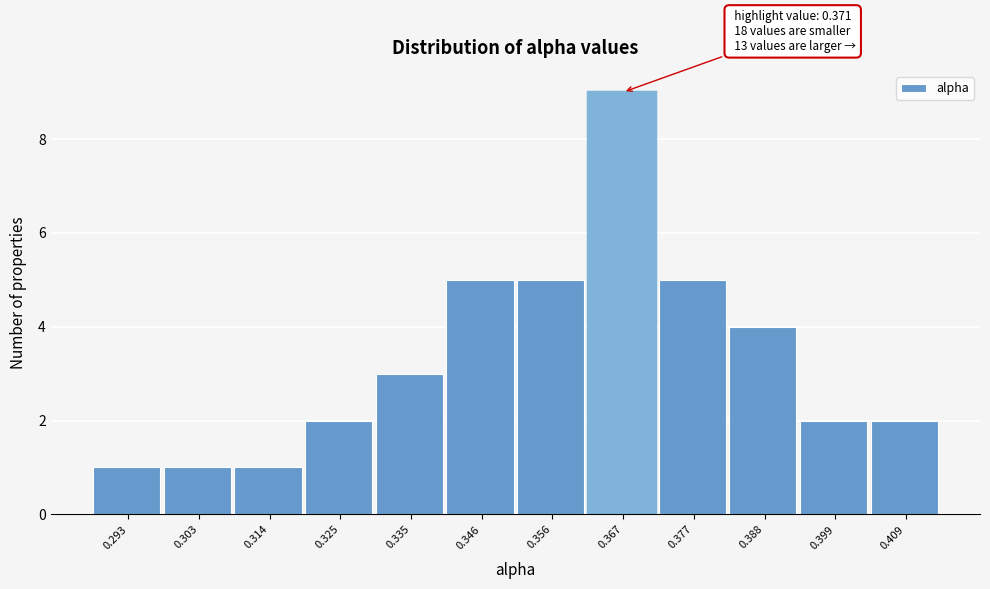

Reading left to right, transcribe all the data shown in this chart.

1	1	1	2	3	5	5	9	5	4	2	2